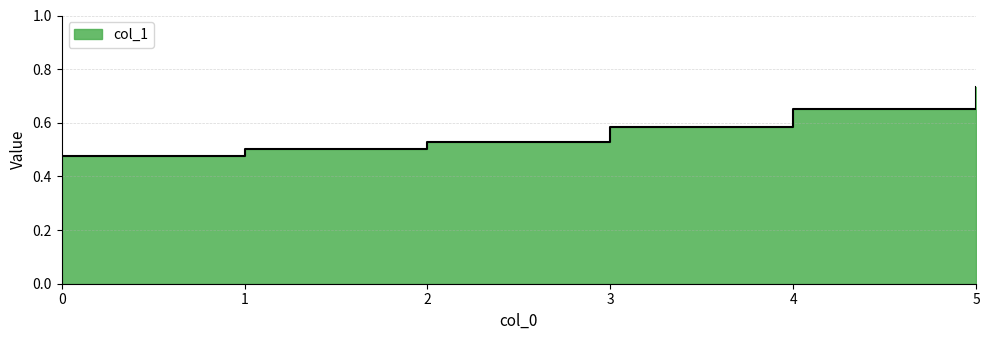

Which has a higher value, 1 or 0?

1